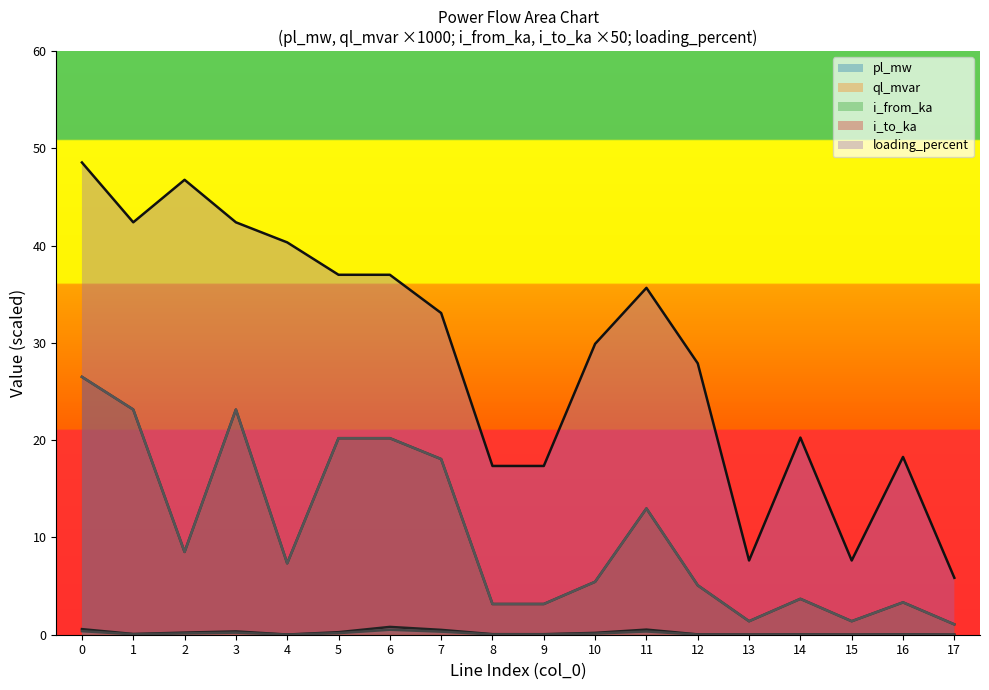

True or false: i_from_ka has a value of 0.5 at 15.

False